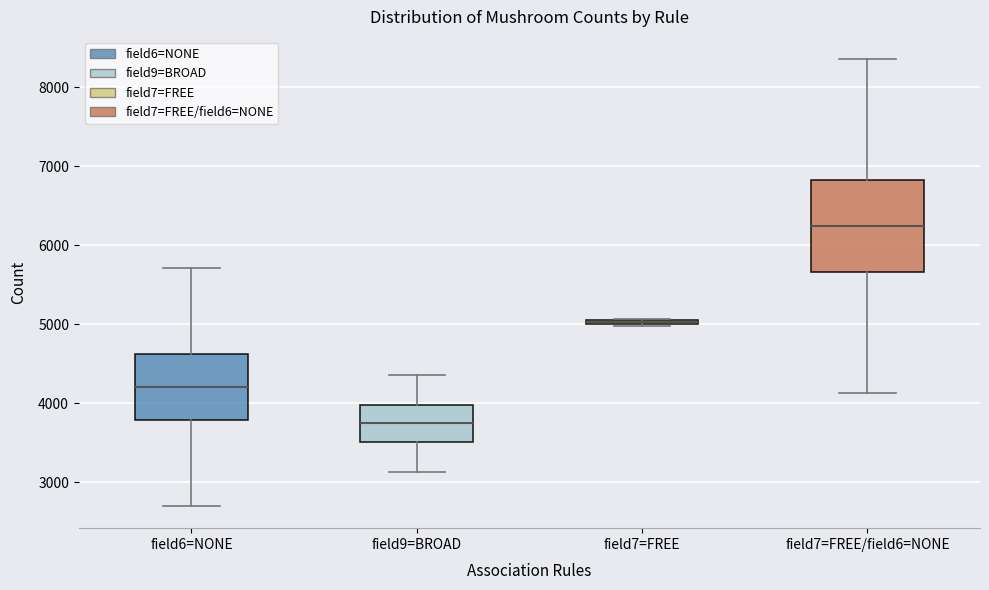

Where does the median line of the box for field7=FREE/field6=NONE sit on the y-axis? The values are not printed on the chart, so give them approximately, as read against the axis.

6200